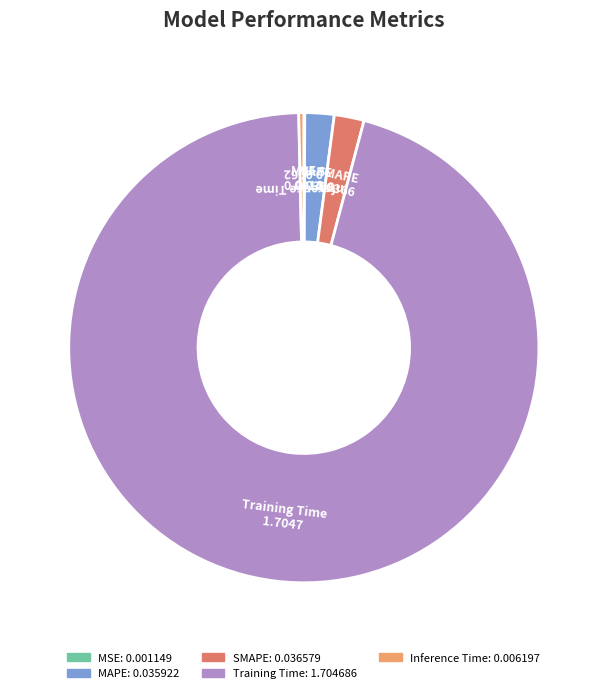

Which slice is the largest?

Training Time